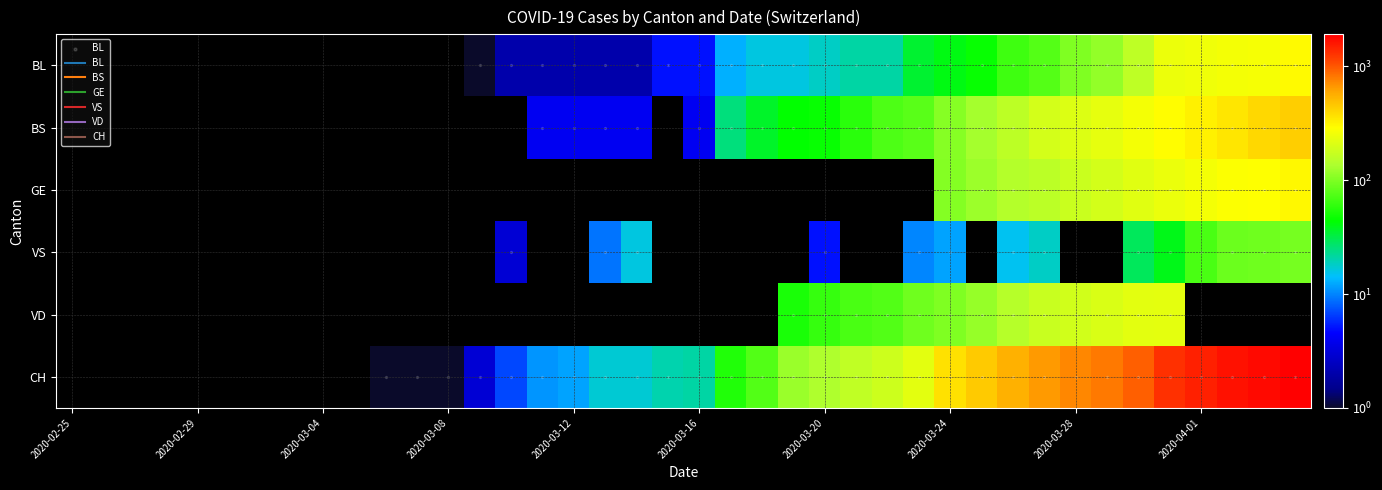

Which category has the lowest value across all series?

2020-02-25